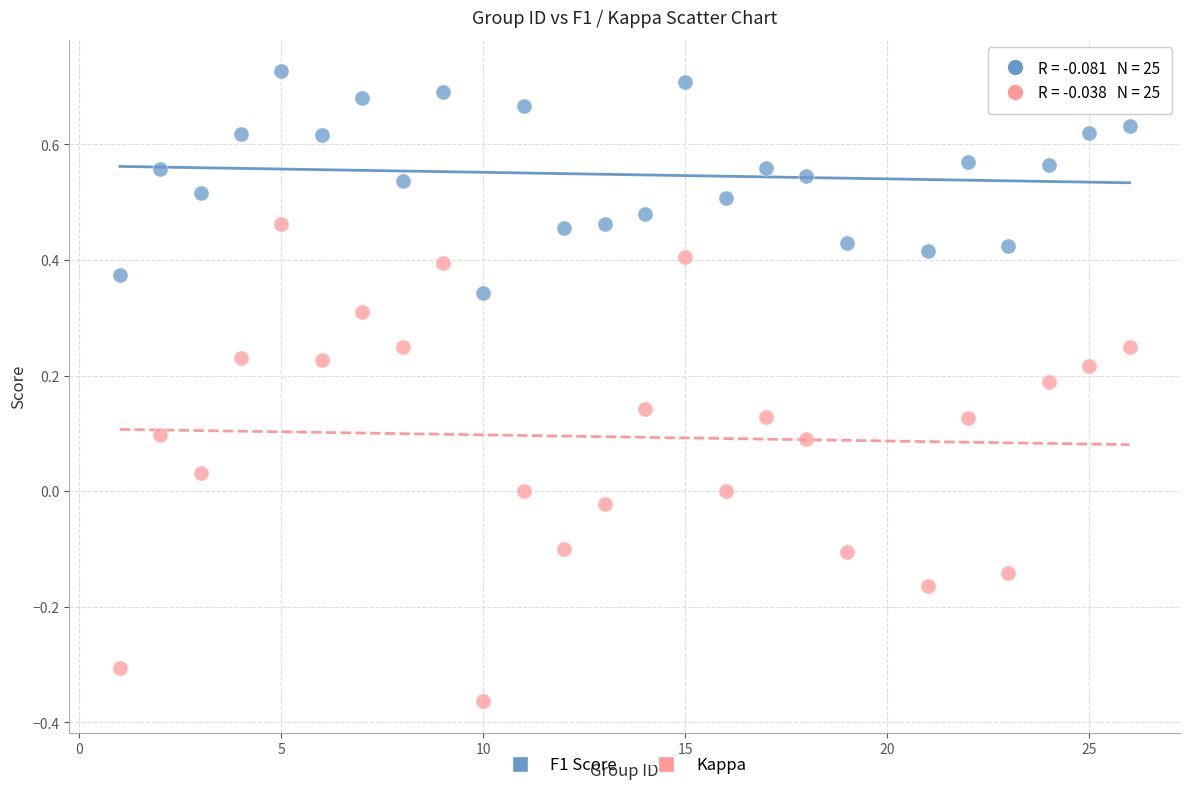

Across all data points, what is the range of X values (max minus min)?

25.0